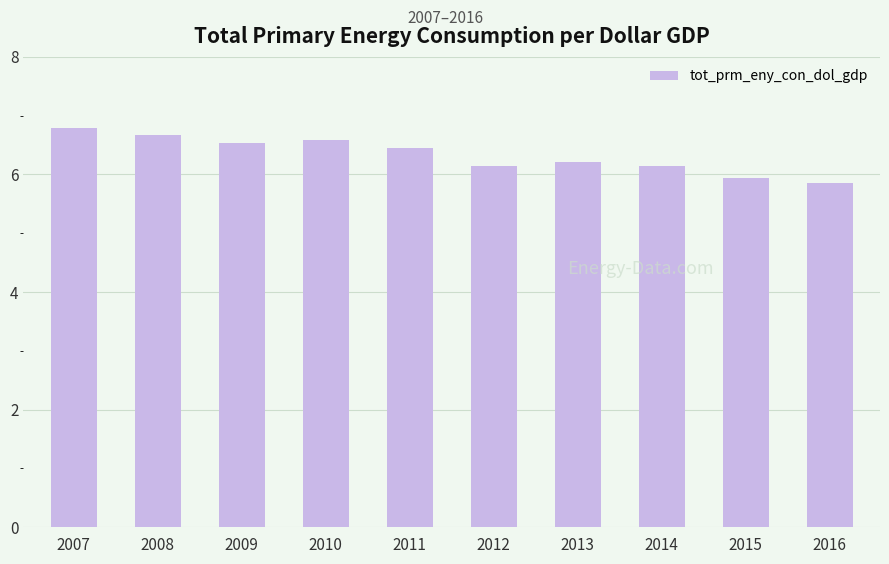

Read the value at 2009.

6.5